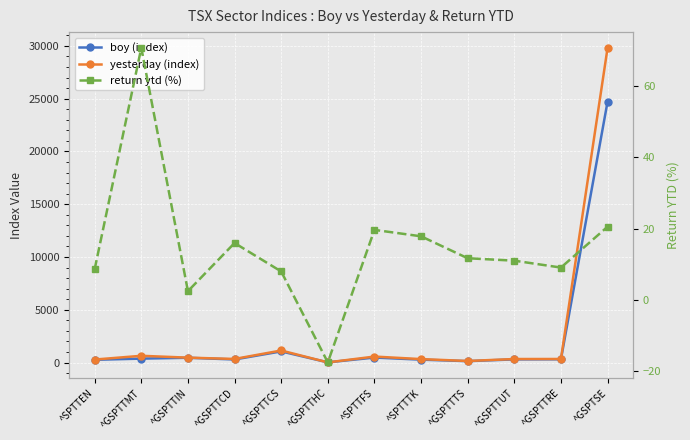

True or false: yesterday (index) and return ytd (%) intersect in this chart.

False